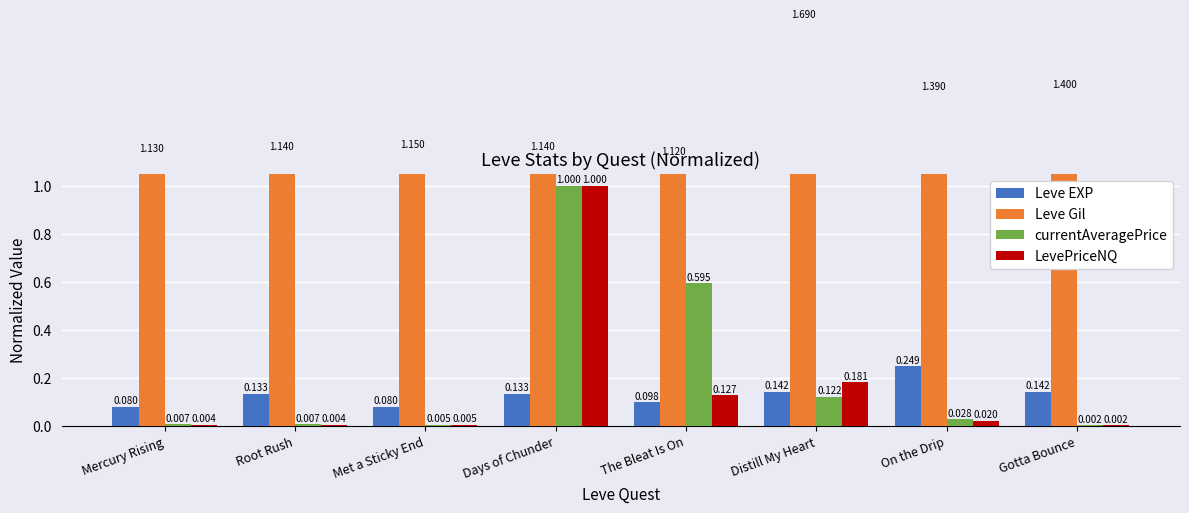

Reading left to right, extract all data points from this chart.

Leve EXP: 0.1	0.1	0.1	0.1	0.1	0.1	0.2	0.1
Leve Gil: 1.1	1.1	1.1	1.1	1.1	1.7	1.4	1.4
currentAveragePrice: 0.0	0.0	0.0	1.0	0.6	0.1	0.0	0.0
LevePriceNQ: 0.0	0.0	0.0	1.0	0.1	0.2	0.0	0.0